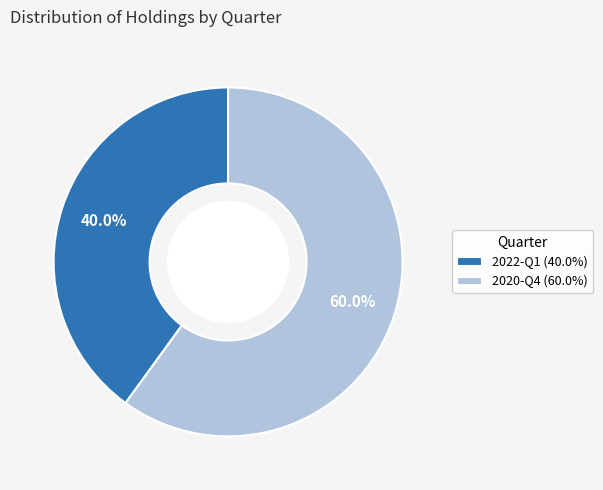

Which category has the biggest portion of the pie?

2020-Q4